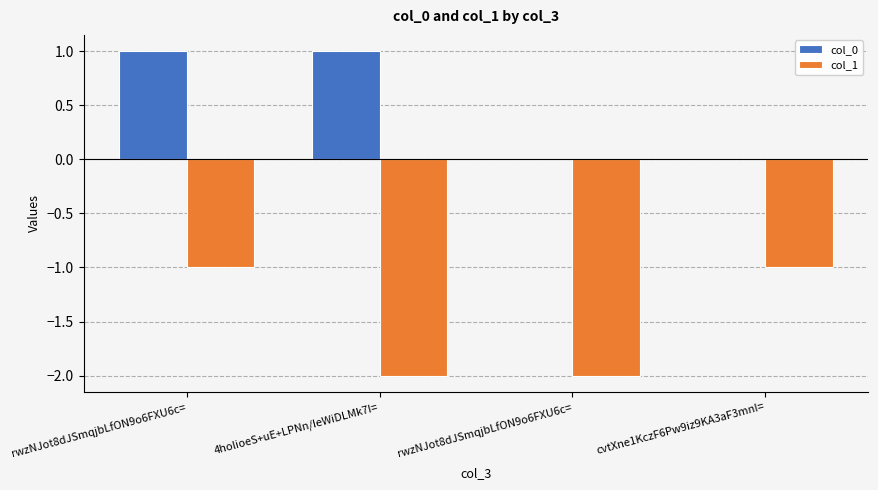

Reading left to right, what are all the values shown in this chart?

col_0: rwzNJot8dJSmqjbLfON9o6FXU6c==1	4holioeS+uE+LPNn/IeWiDLMk7I==1	rwzNJot8dJSmqjbLfON9o6FXU6c==0	cvtXne1KczF6Pw9iz9KA3aF3mnI==0
col_1: rwzNJot8dJSmqjbLfON9o6FXU6c==-1	4holioeS+uE+LPNn/IeWiDLMk7I==-2	rwzNJot8dJSmqjbLfON9o6FXU6c==-2	cvtXne1KczF6Pw9iz9KA3aF3mnI==-1